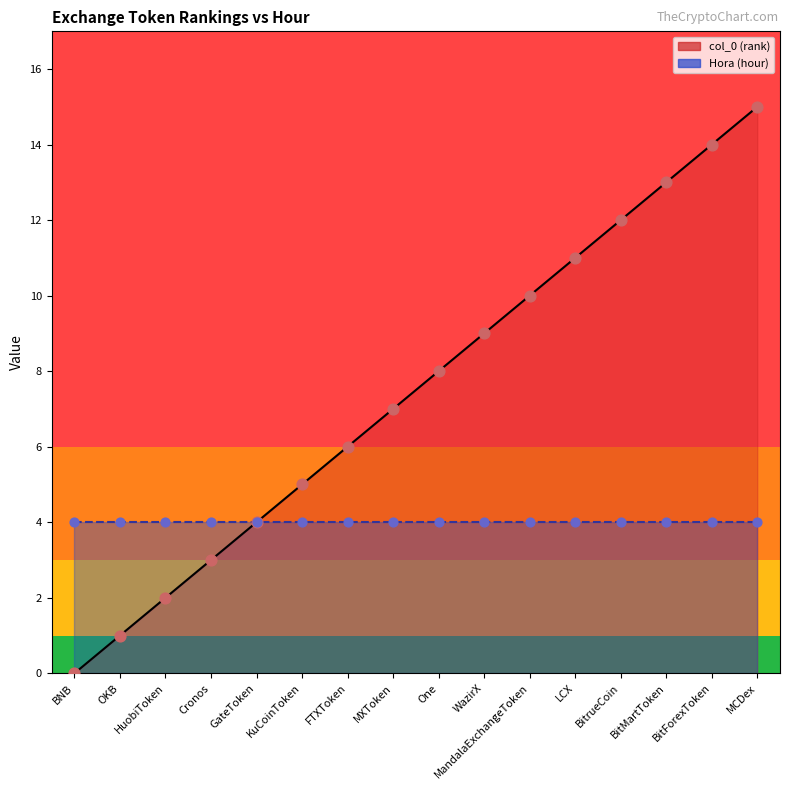

Between FTXToken and BitrueCoin, which is larger?

BitrueCoin